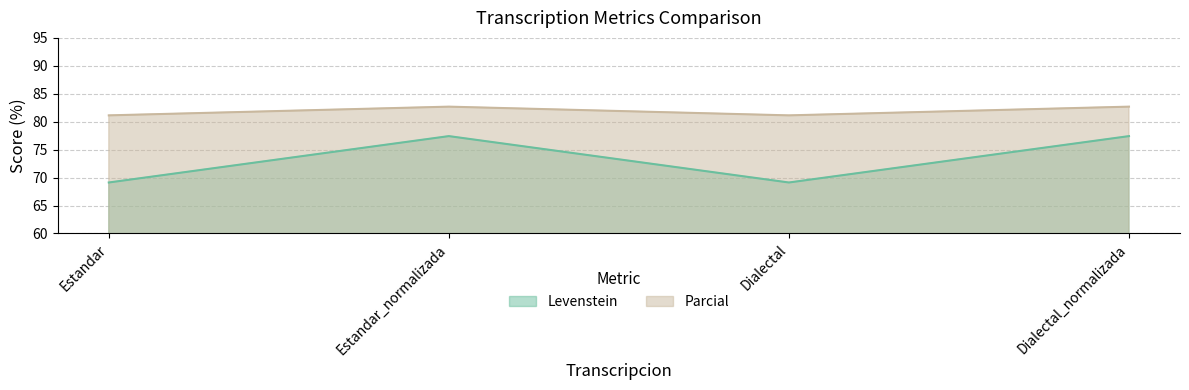

The Levenstein series shows 102.7 at Estandar_normalizada. True or false?

False